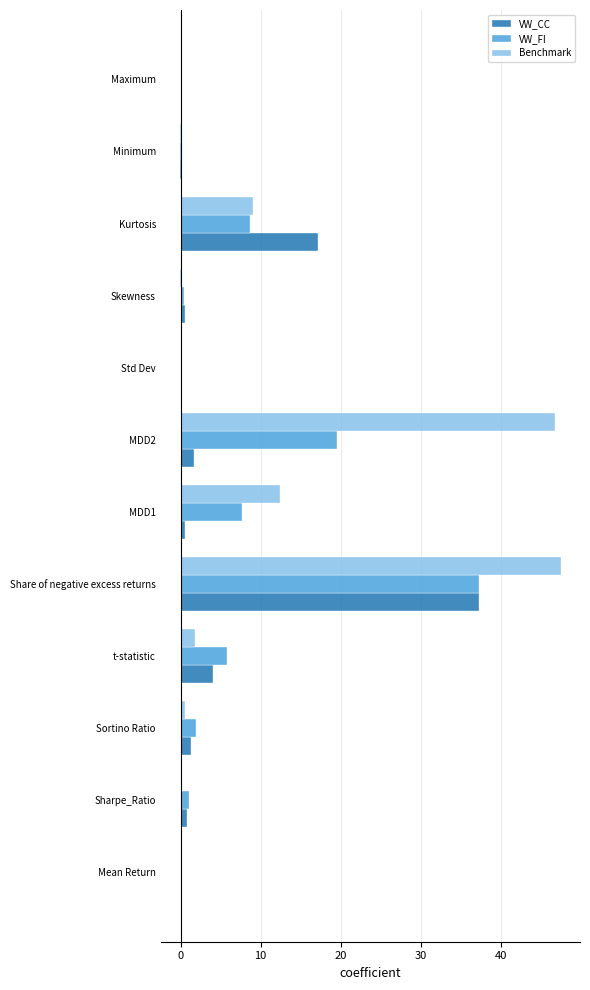

What is the maximum value shown in the chart?

47.4